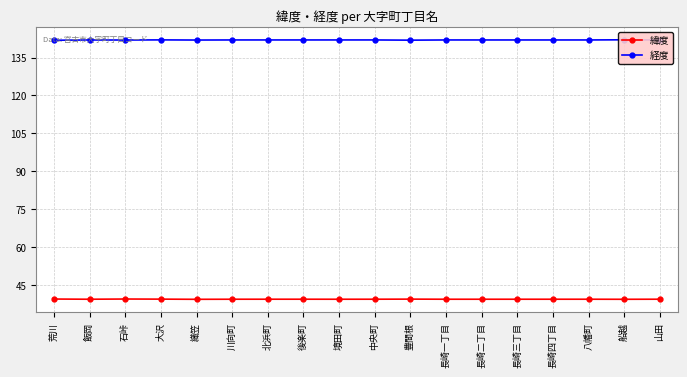

True or false: 緯度 and 経度 cross at least once.

False